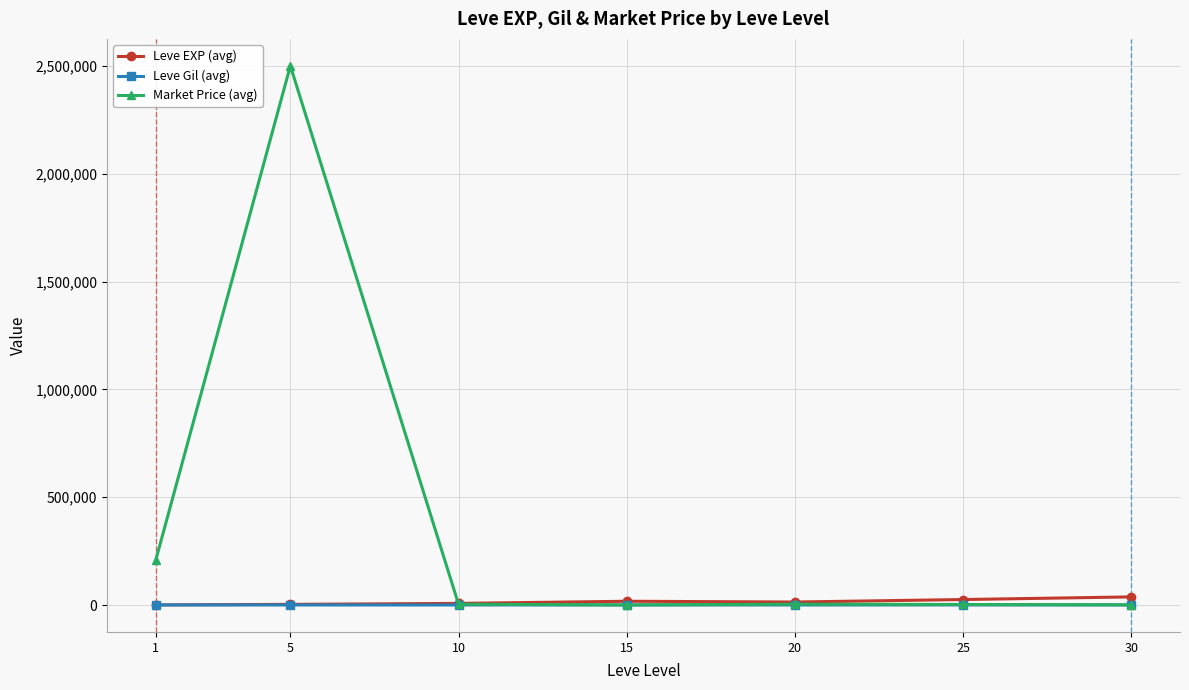

Which series has the widest spread of values?

Market Price (avg)